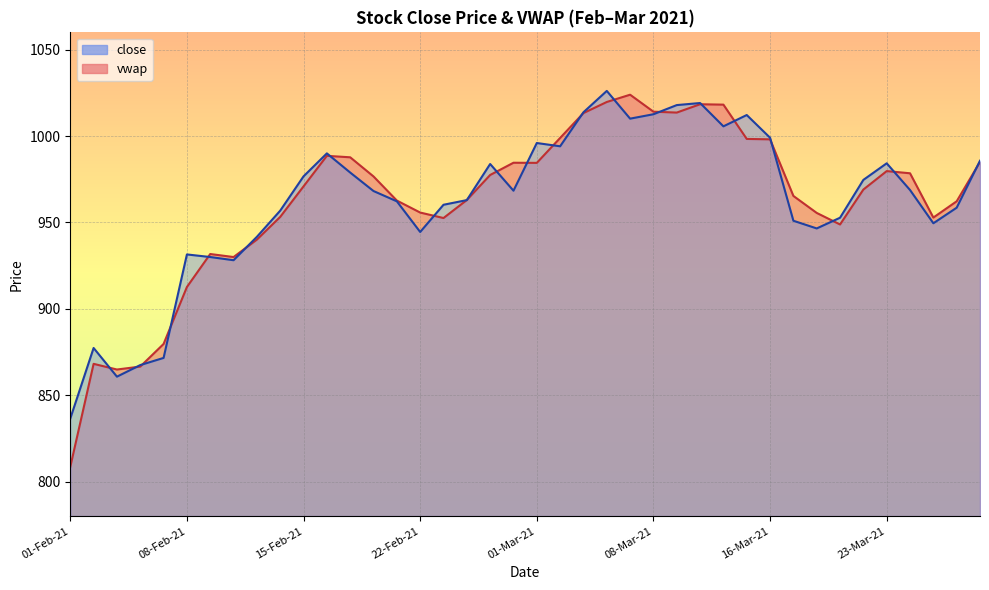

How many interior local valleys does the close series have?

9